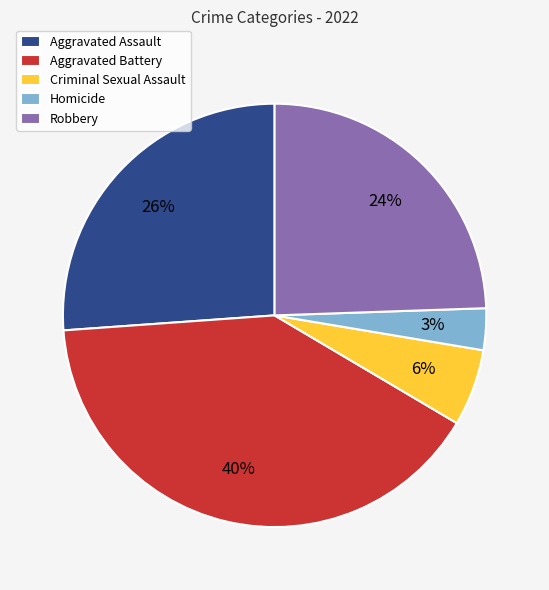

Is there any slice that represents more than half of the pie?

No